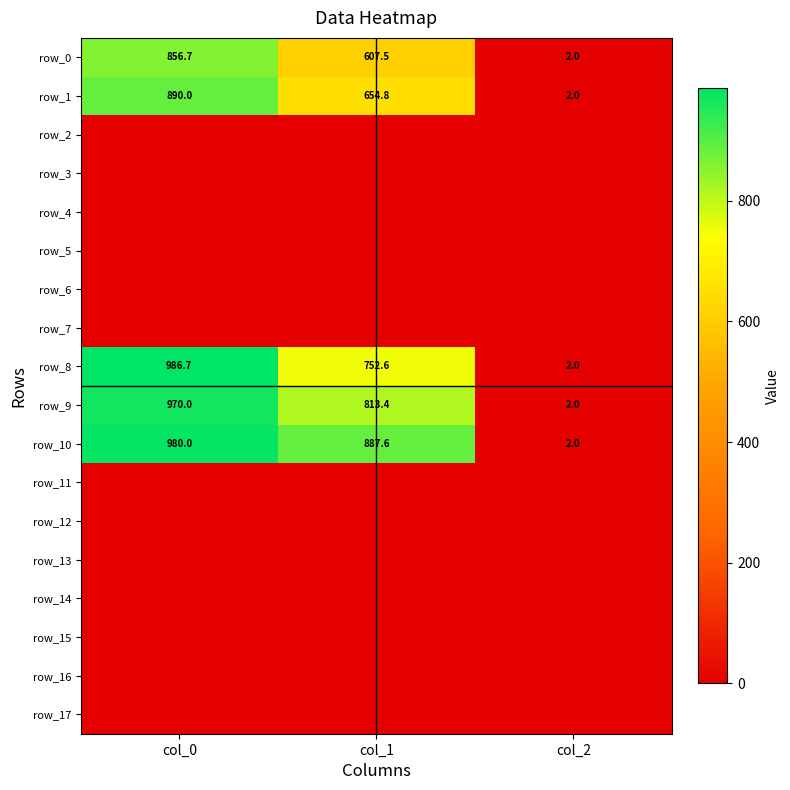

How many data points in row_8 are less than 752?

1